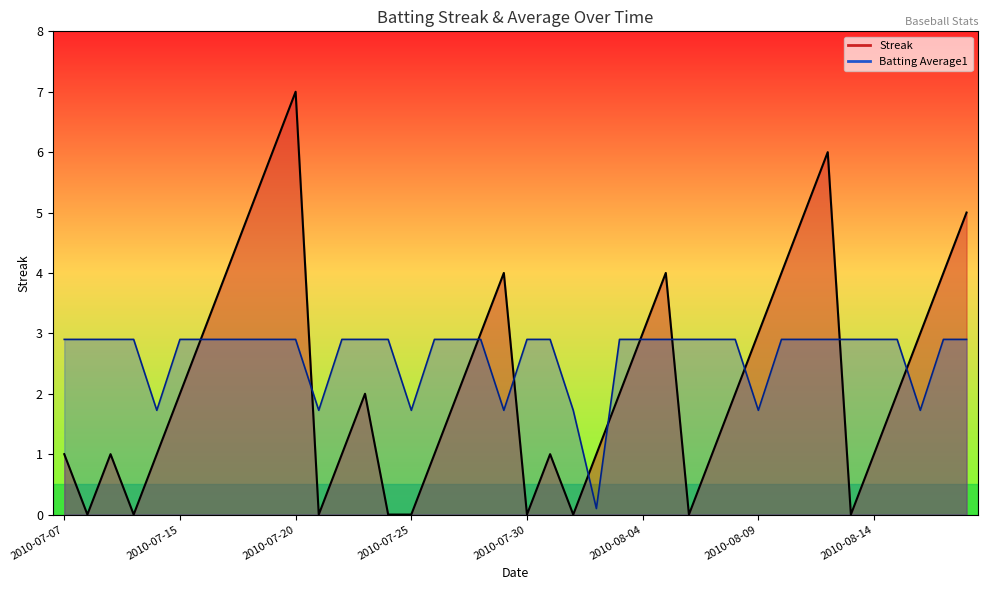

Does the chart display data point markers on the line(s)?

No